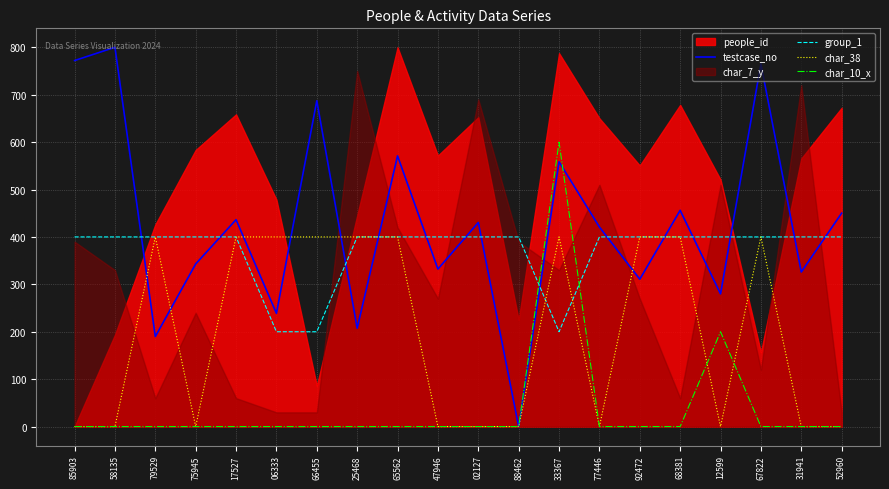

How many char_38 values are between 0 and 400?

20